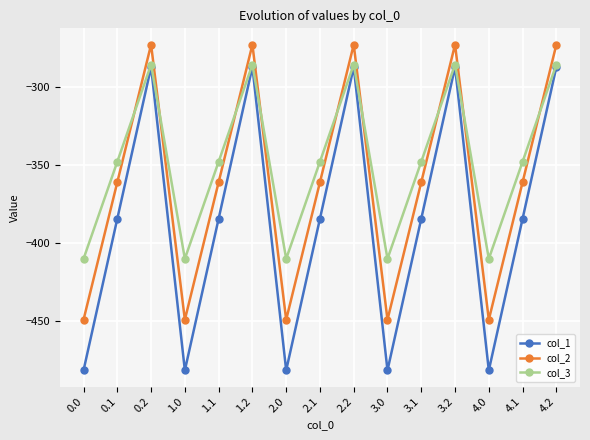

Which series has the largest range (max minus min)?

col_1